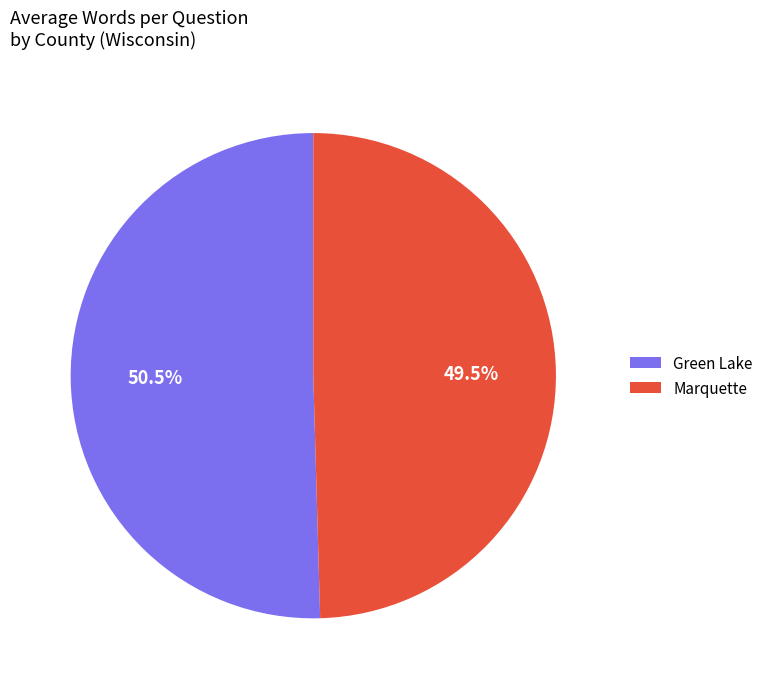

To the nearest percent, what is the average slice percentage?

50%